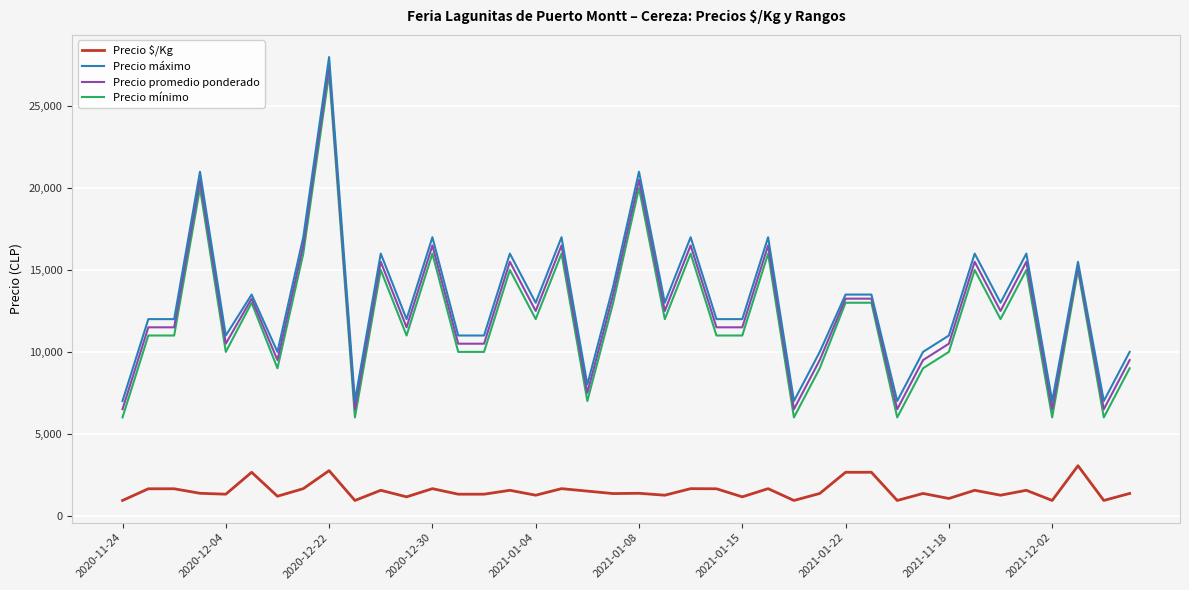

True or false: Precio $/Kg and Precio mínimo cross at least once.

False